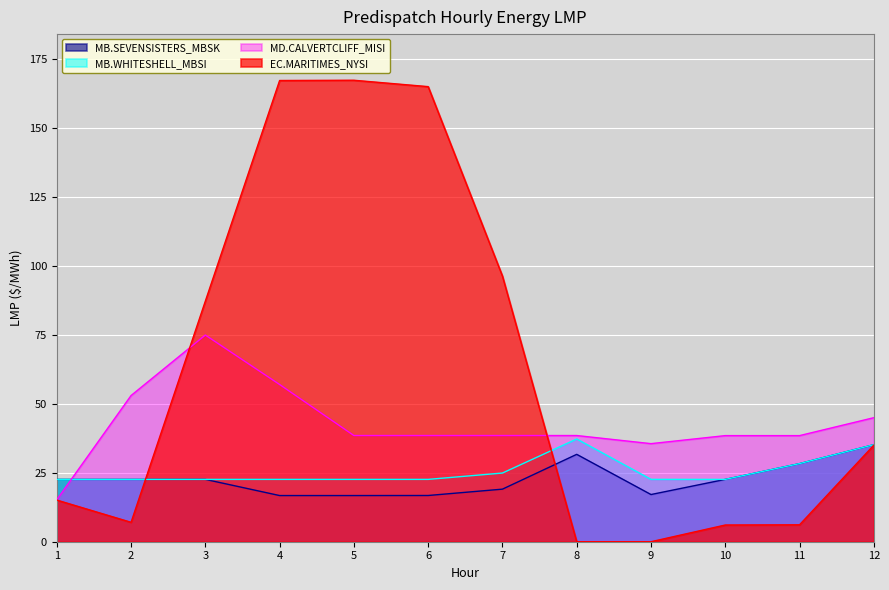

What is the difference between the maximum and minimum values in the MD.CALVERTCLIFF_MISI series?

59.7